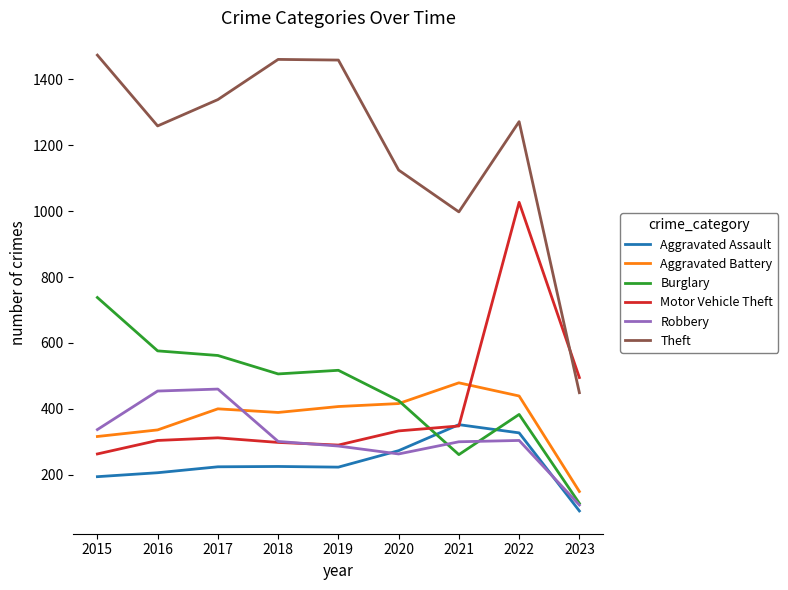

What are all the series names shown in the legend?

Aggravated Assault, Aggravated Battery, Burglary, Motor Vehicle Theft, Robbery, Theft